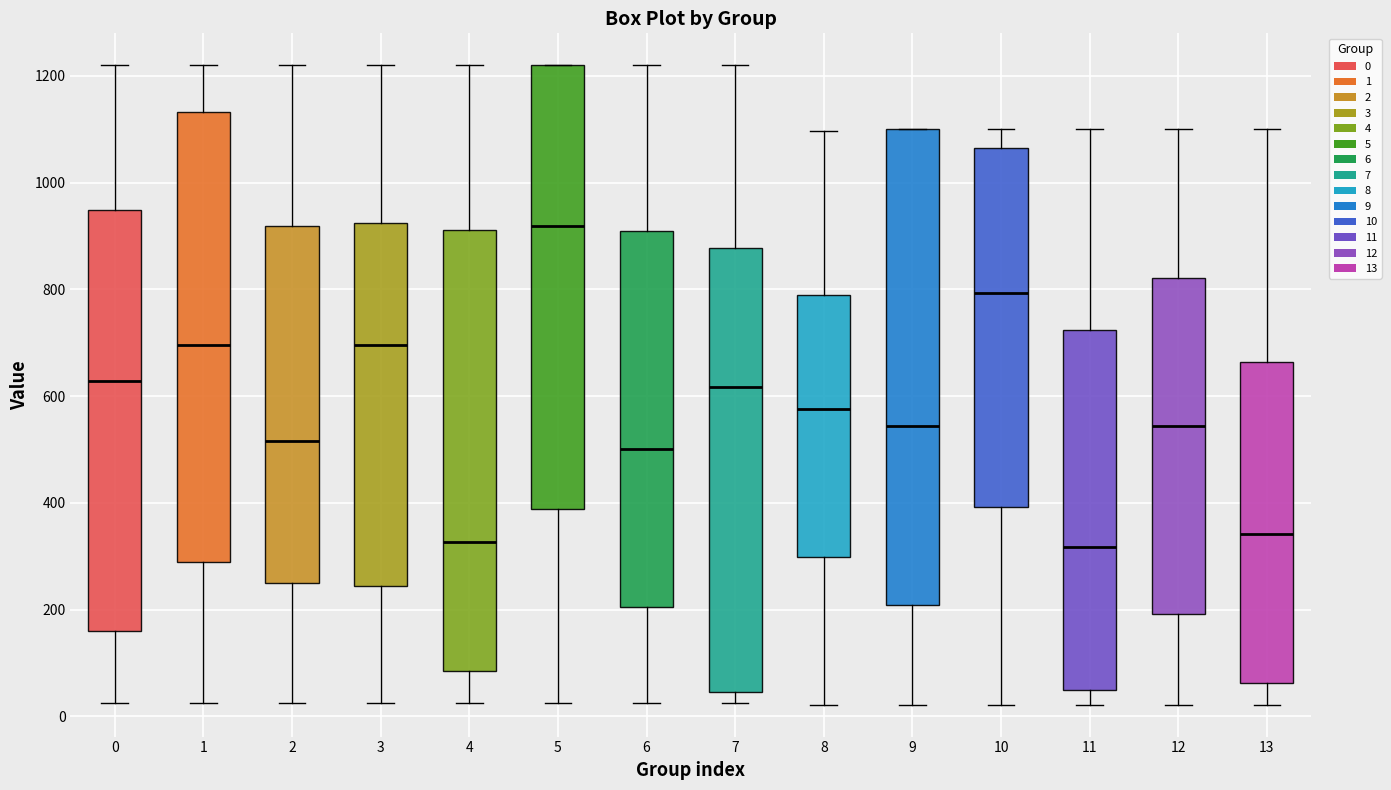

Reading left to right, read every box against the y-axis: the position of its median line, the range the box covers, and the ends of its whiskers. The values are not printed on the chart, so give them approximately, as read against the axis.

0: median 620, box 160 to 940, whiskers 20 to 1220
1: median 700, box 280 to 1140, whiskers 20 to 1220
2: median 520, box 260 to 920, whiskers 20 to 1220
3: median 700, box 240 to 920, whiskers 20 to 1220
4: median 320, box 80 to 920, whiskers 20 to 1220
5: median 920, box 380 to 1220, whiskers 20 to 1220
6: median 500, box 200 to 920, whiskers 20 to 1220
7: median 620, box 40 to 880, whiskers 20 to 1220
8: median 580, box 300 to 780, whiskers 20 to 1100
9: median 540, box 200 to 1100, whiskers 20 to 1100
10: median 800, box 400 to 1060, whiskers 20 to 1100
11: median 320, box 40 to 720, whiskers 20 to 1100
12: median 540, box 200 to 820, whiskers 20 to 1100
13: median 340, box 60 to 660, whiskers 20 to 1100